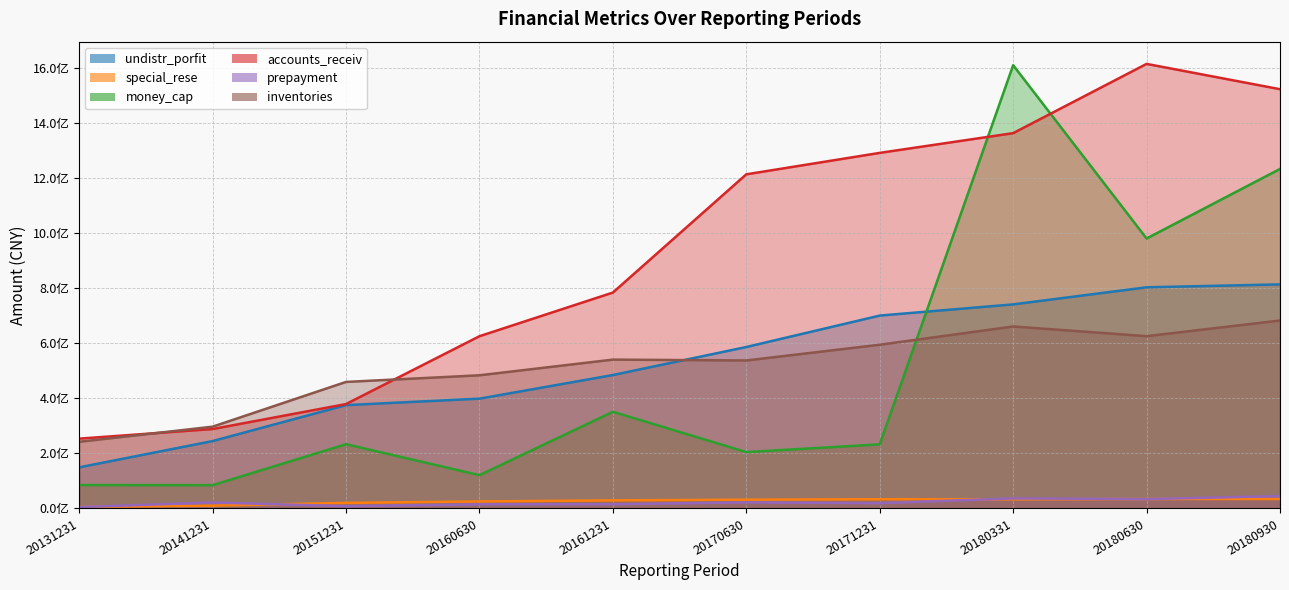

What is the difference between the second highest and minimum values in the prepayment series?

31732736.1